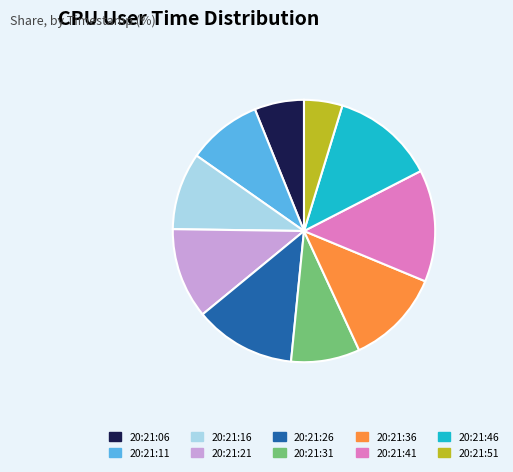

True or false: 20:21:06 accounts for 17% of the total.

False